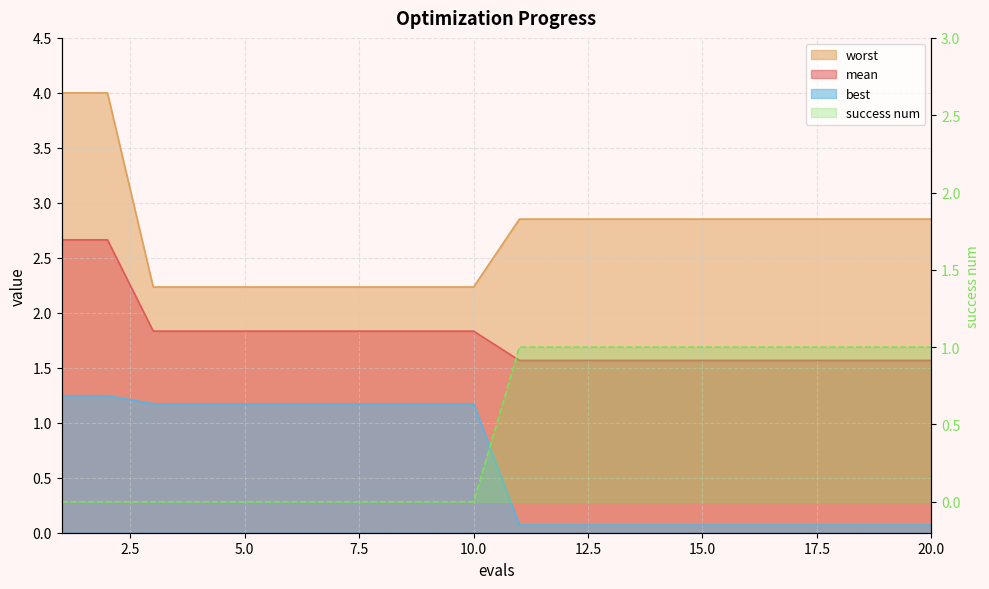

True or false: mean has more than 2 points higher than both neighbors.

False